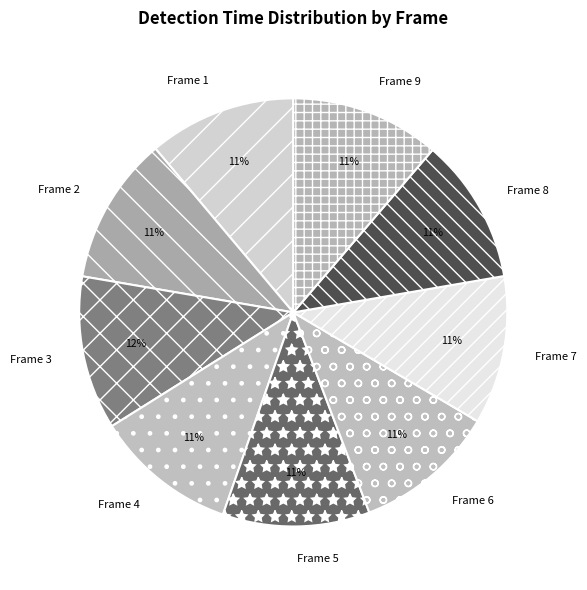

Is Frame 6 the majority of the pie?

No